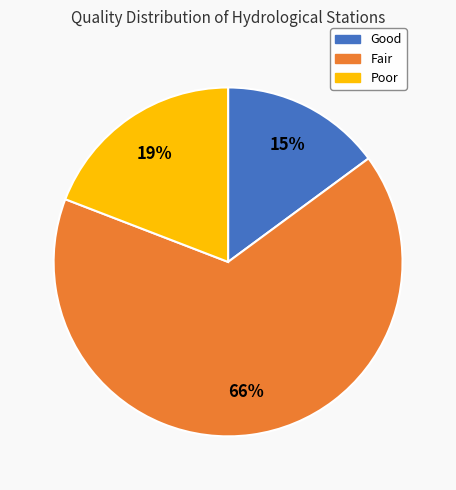

To the nearest percent, what is the average slice percentage?

33%